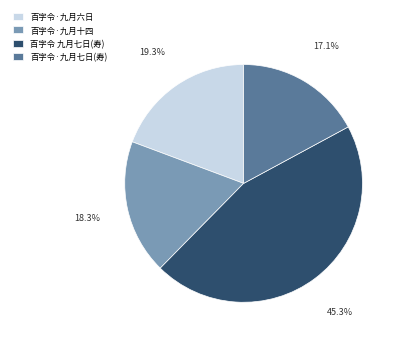

Which has a higher value, 百字令·九月七日(寿) or 百字令·九月六日?

百字令·九月六日